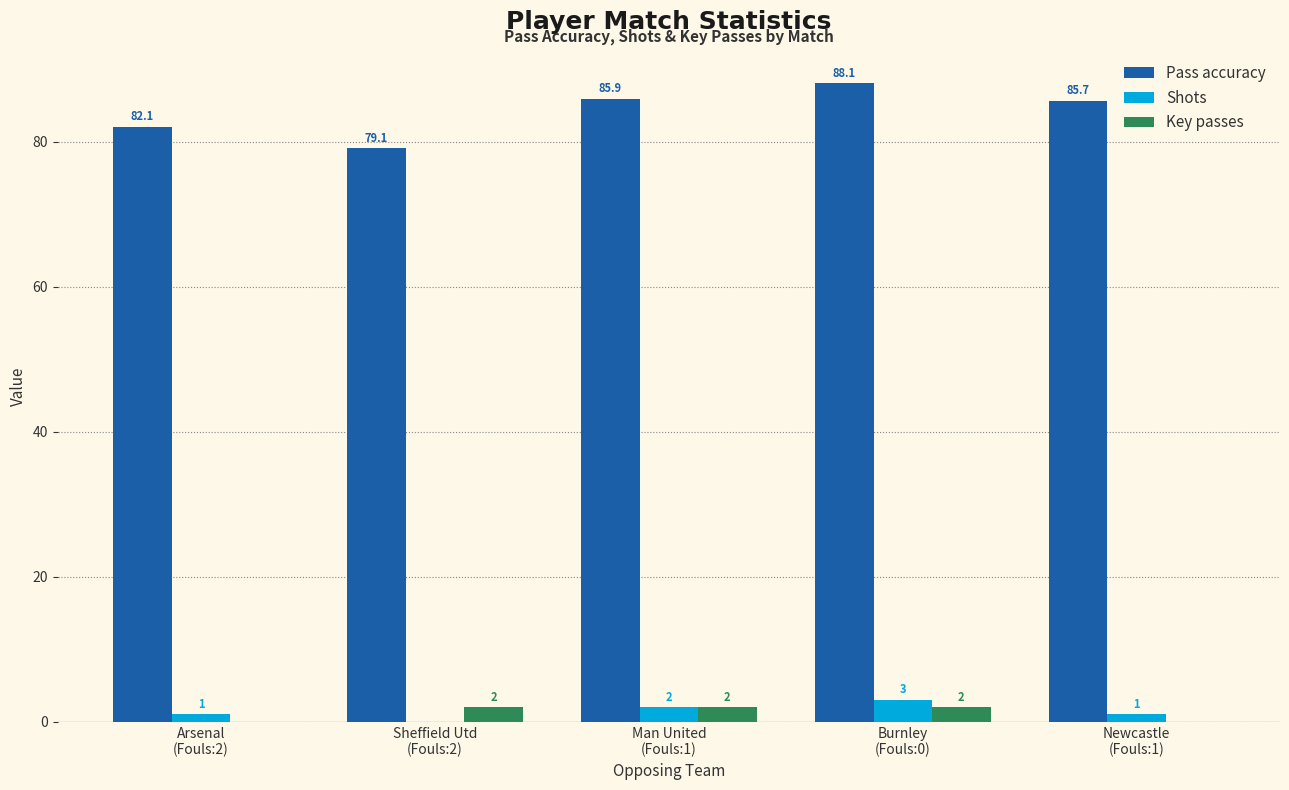

Are the bars grouped side by side (vs. stacked)?

Yes